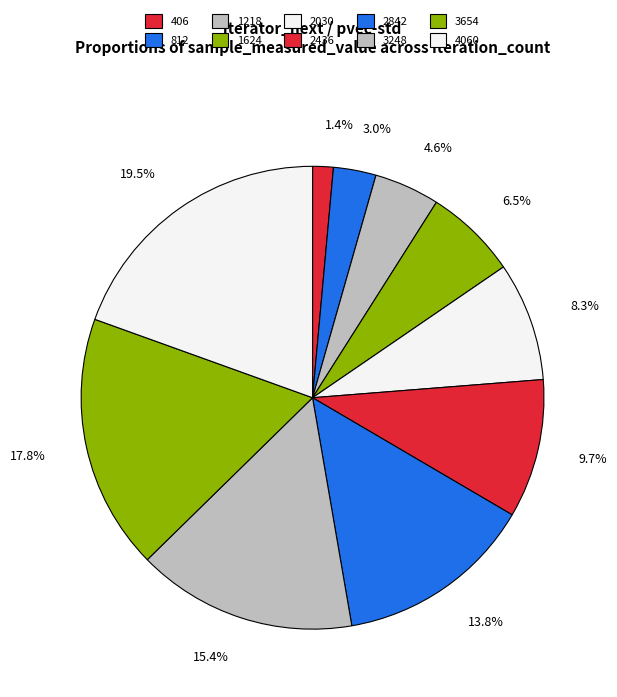

Which slice is the largest?

4060